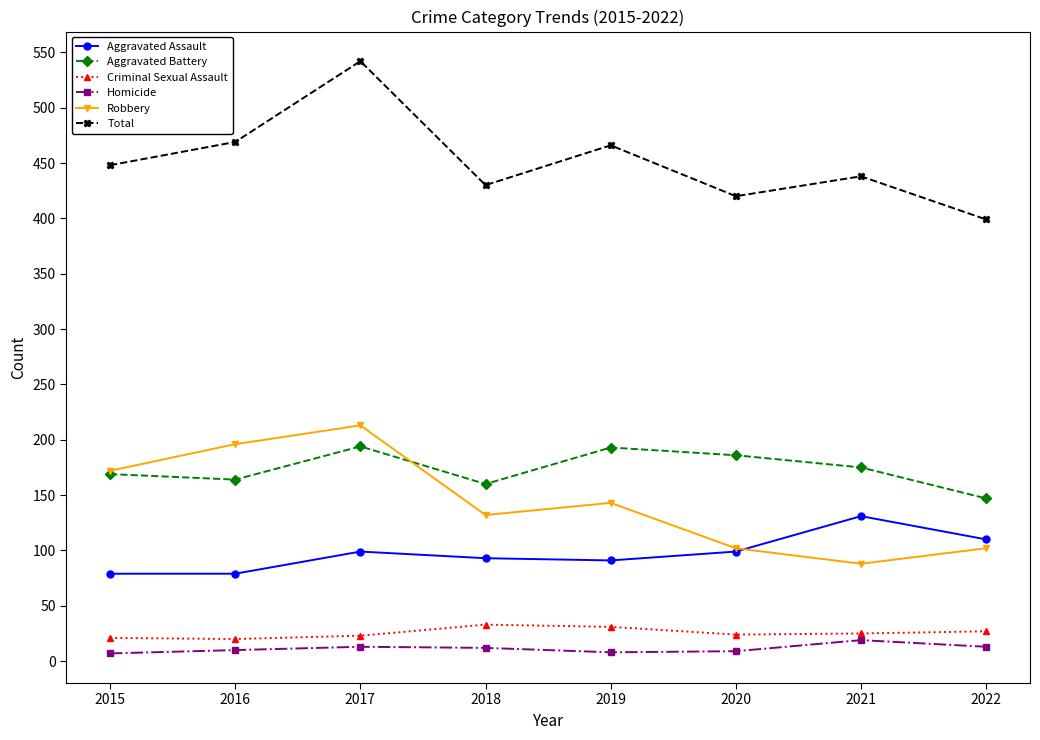

True or false: Aggravated Assault and Criminal Sexual Assault cross at least once.

False